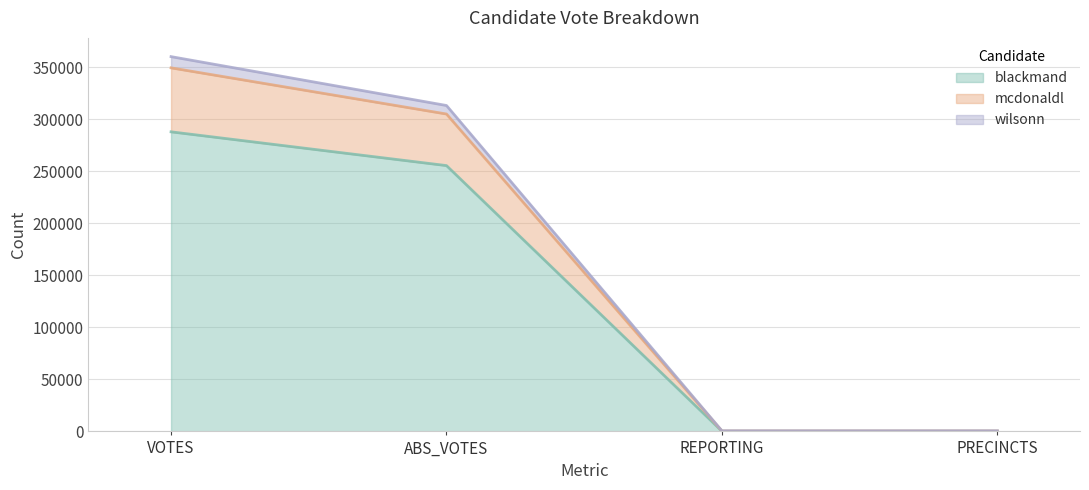

At PRECINCTS, list the series in order from smallest to largest.

blackmand, wilsonn, mcdonaldl